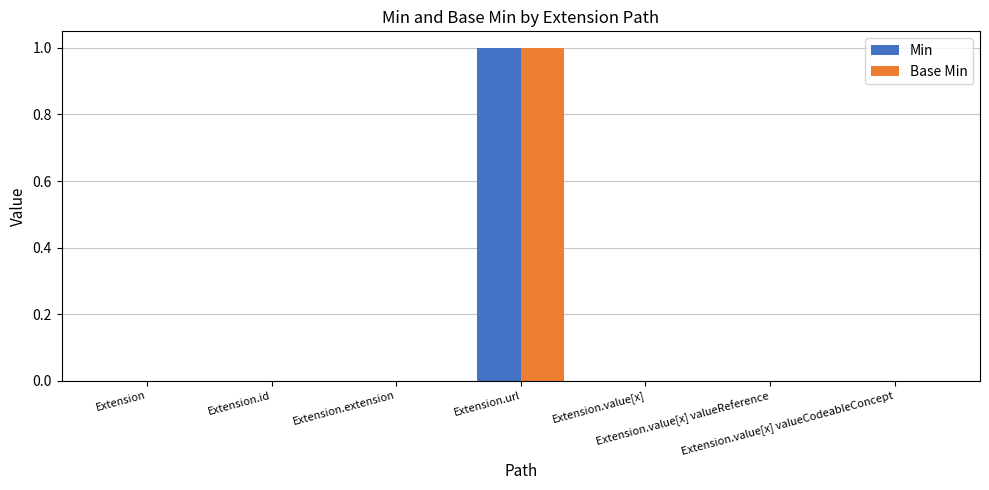

The value of Min at Extension.id is 0. True or false?

True